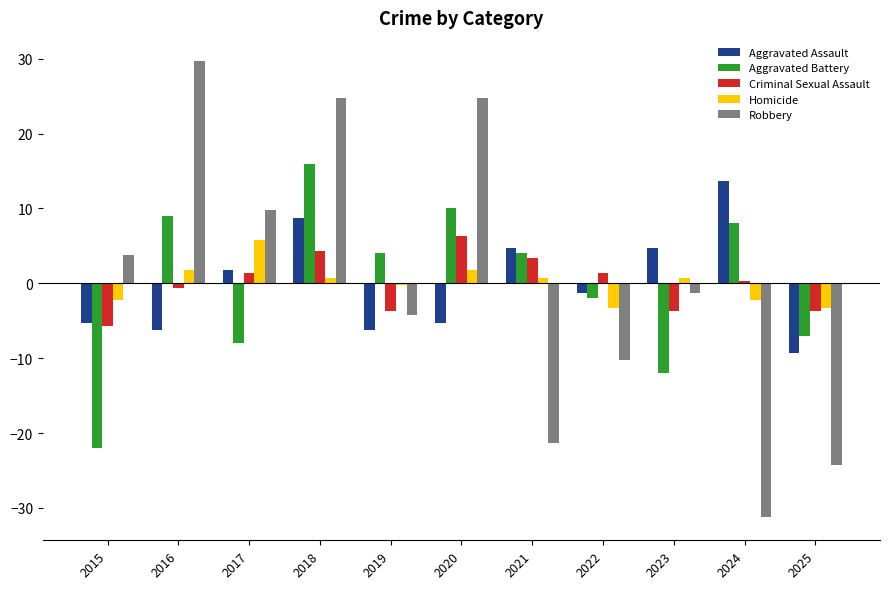

What is the minimum value for Robbery?

-31.3